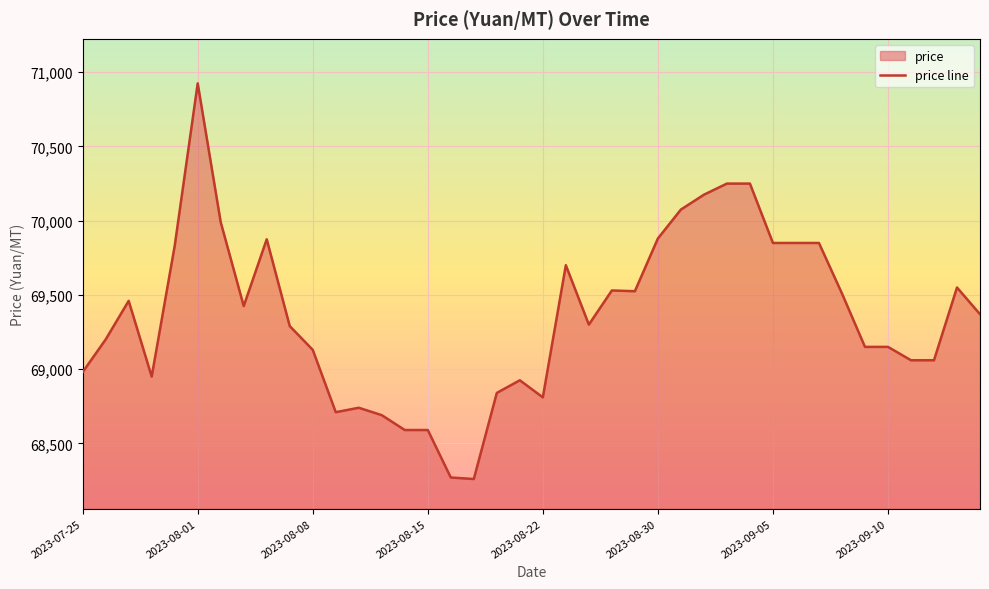

True or false: the data has more than 1 interior local peaks.

True